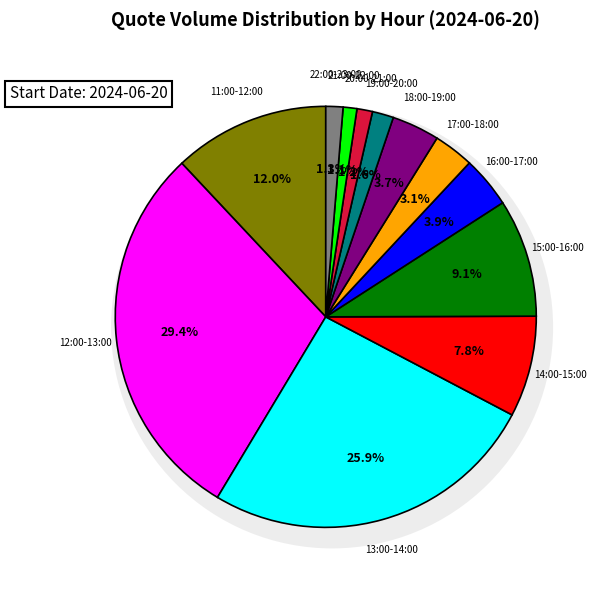

To the nearest percent, what percentage of the pie is 11:00-12:00?

12%